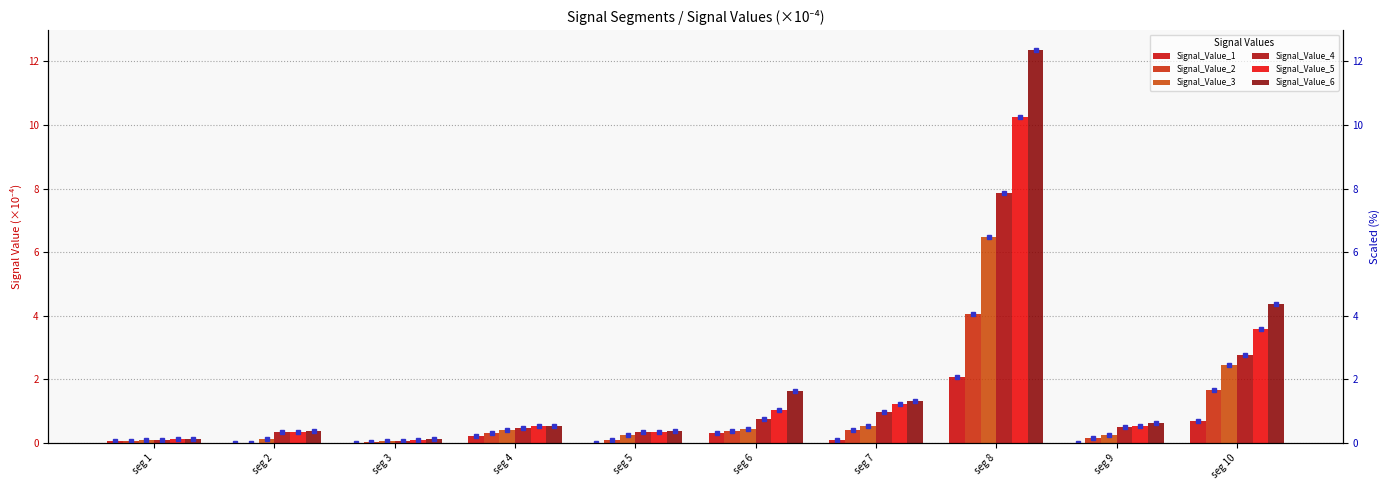

Reading left to right, transcribe all the data shown in this chart.

Signal_Value_1: 0.1	0.0	0.0	0.2	0.0	0.3	0.1	2.1	0.0	0.7
Signal_Value_2: 0.1	0.0	0.0	0.3	0.1	0.4	0.4	4.1	0.1	1.7
Signal_Value_3: 0.1	0.1	0.1	0.4	0.2	0.4	0.5	6.5	0.3	2.4
Signal_Value_4: 0.1	0.3	0.1	0.5	0.4	0.8	1.0	7.9	0.5	2.8
Signal_Value_5: 0.1	0.3	0.1	0.5	0.4	1.0	1.2	10.2	0.5	3.6
Signal_Value_6: 0.1	0.4	0.1	0.5	0.4	1.6	1.3	12.4	0.6	4.4